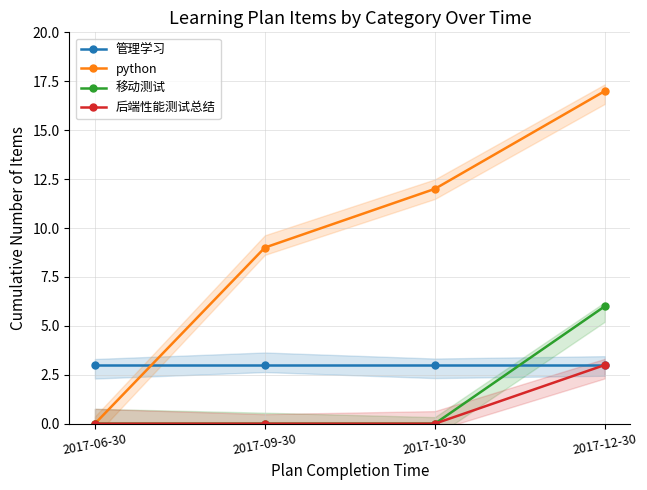

Reading left to right, what are all the values shown in this chart?

管理学习: 2017-06-30=3	2017-09-30=3	2017-10-30=3	2017-12-30=3
python: 2017-06-30=0	2017-09-30=9	2017-10-30=12	2017-12-30=17
移动测试: 2017-06-30=0	2017-09-30=0	2017-10-30=0	2017-12-30=6
后端性能测试总结: 2017-06-30=0	2017-09-30=0	2017-10-30=0	2017-12-30=3